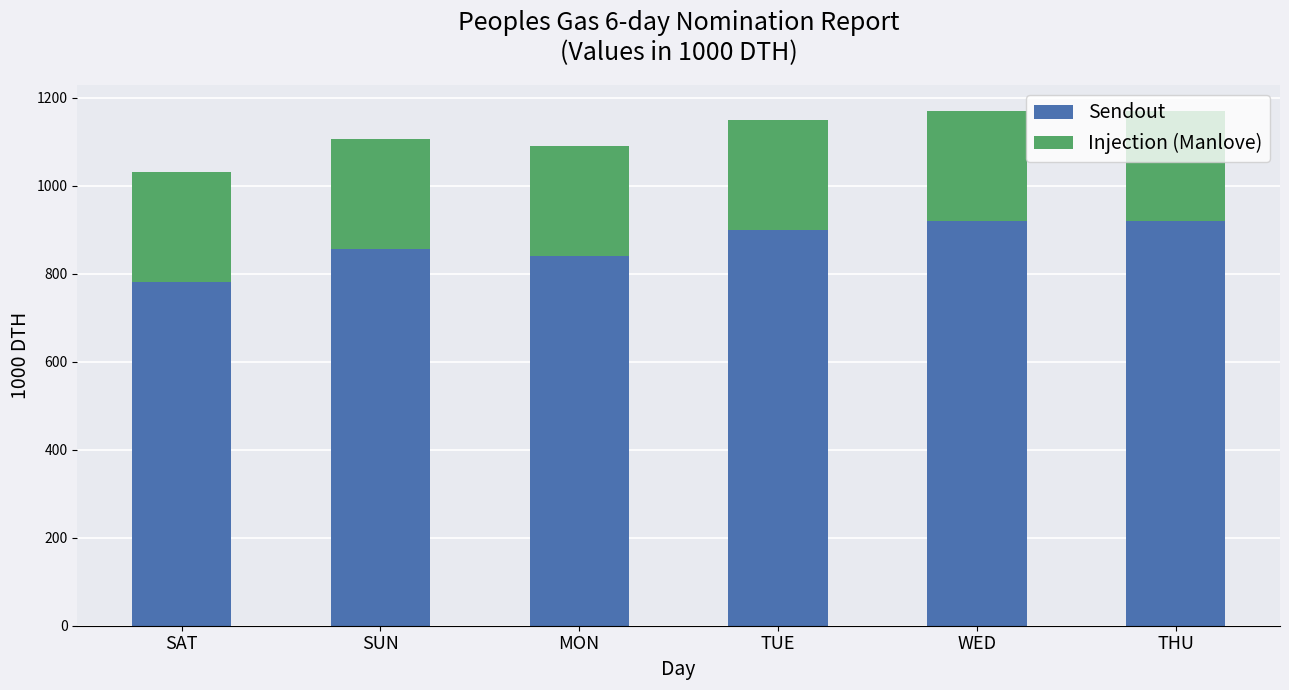

How many bars are there in total?

6